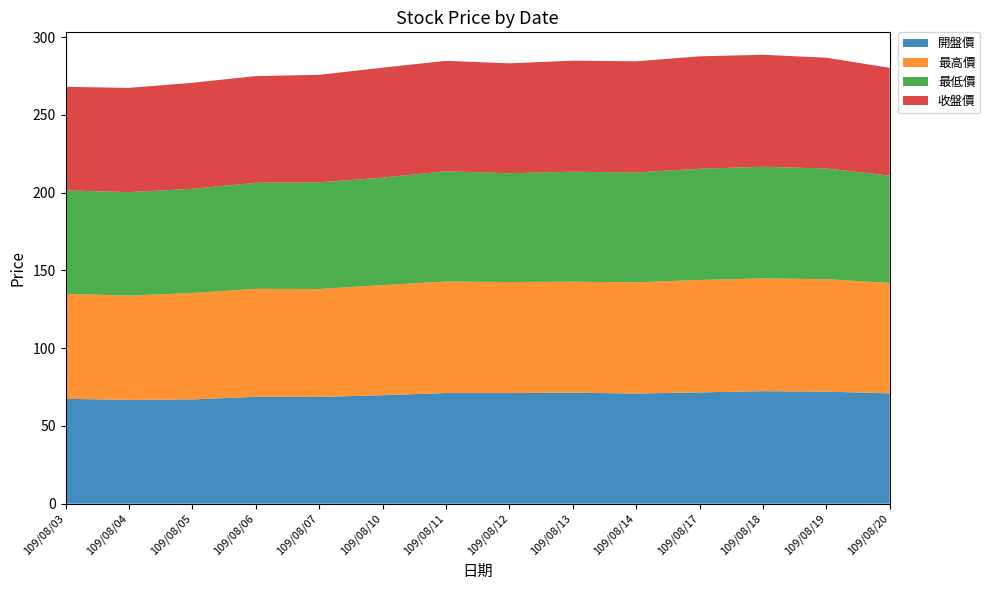

Reading left to right, list all the values displayed in this chart.

開盤價: 109/08/03=67.4	109/08/04=66.7	109/08/05=67.0	109/08/06=68.7	109/08/07=68.6	109/08/10=69.7	109/08/11=71.1	109/08/12=71.1	109/08/13=71.3	109/08/14=70.8	109/08/17=71.5	109/08/18=72.3	109/08/19=72.0	109/08/20=70.9
最高價: 109/08/03=67.5	109/08/04=67.0	109/08/05=68.4	109/08/06=69.4	109/08/07=69.4	109/08/10=70.8	109/08/11=71.7	109/08/12=71.4	109/08/13=71.4	109/08/14=71.5	109/08/17=72.3	109/08/18=72.5	109/08/19=72.3	109/08/20=71.0
最低價: 109/08/03=66.5	109/08/04=66.6	109/08/05=67.0	109/08/06=68.2	109/08/07=68.6	109/08/10=69.1	109/08/11=70.9	109/08/12=69.9	109/08/13=70.7	109/08/14=70.6	109/08/17=71.5	109/08/18=71.8	109/08/19=71.2	109/08/20=69.0
收盤價: 109/08/03=66.6	109/08/04=67.0	109/08/05=68.2	109/08/06=68.6	109/08/07=69.1	109/08/10=70.7	109/08/11=71.0	109/08/12=70.7	109/08/13=71.4	109/08/14=71.5	109/08/17=72.3	109/08/18=72.0	109/08/19=71.2	109/08/20=69.3